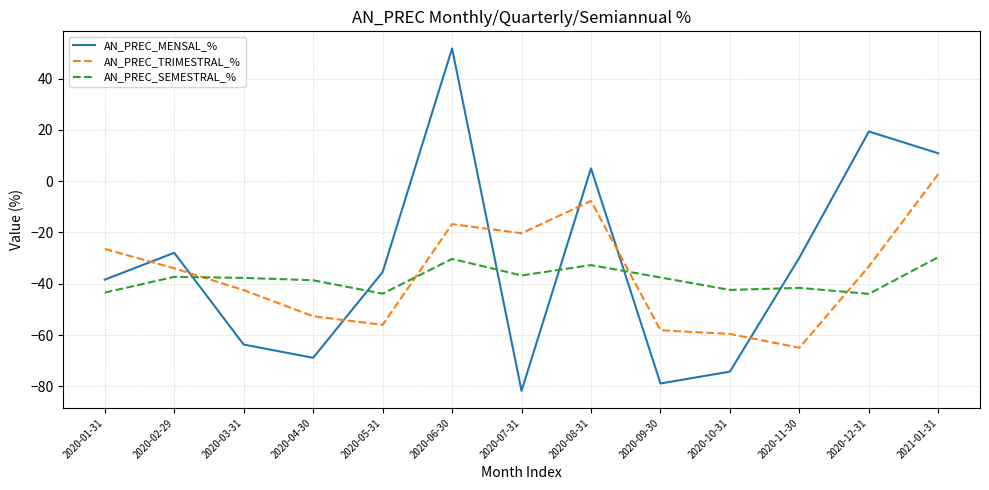

Which series has the largest total across all categories?

AN_PREC_MENSAL_%